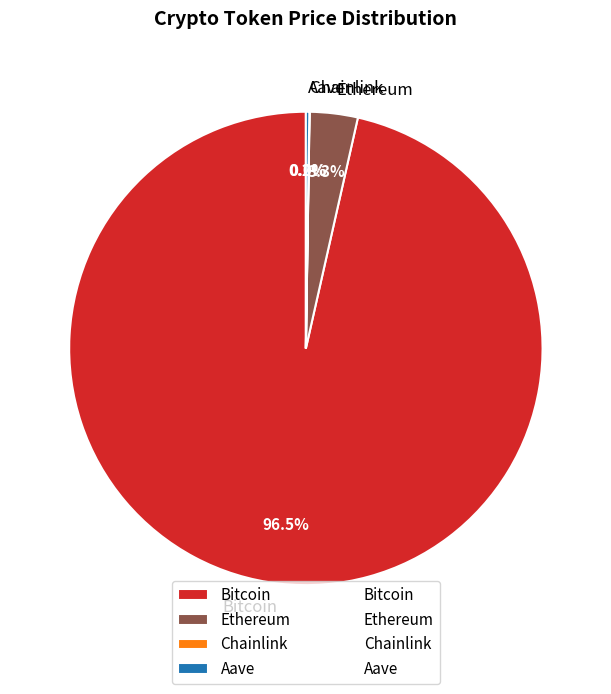

Is there a majority slice in this chart?

Yes